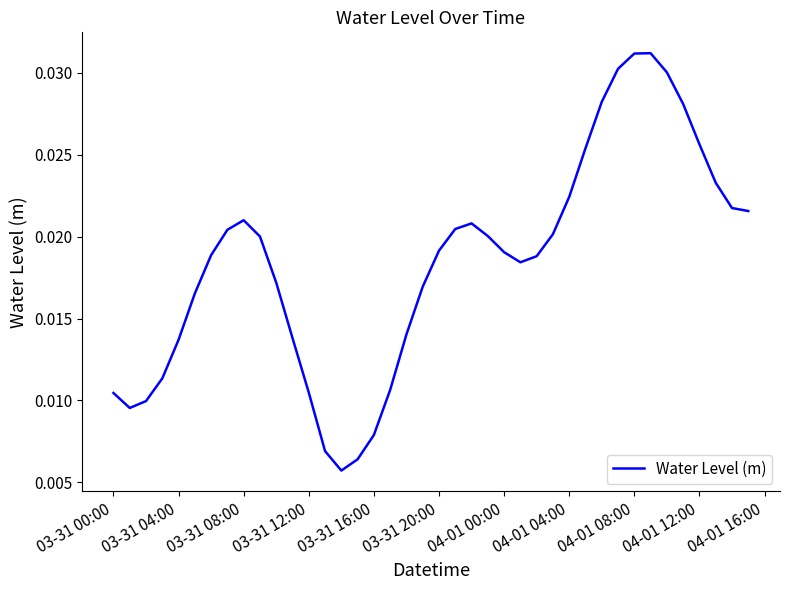

Does the chart display data point markers on the line(s)?

No